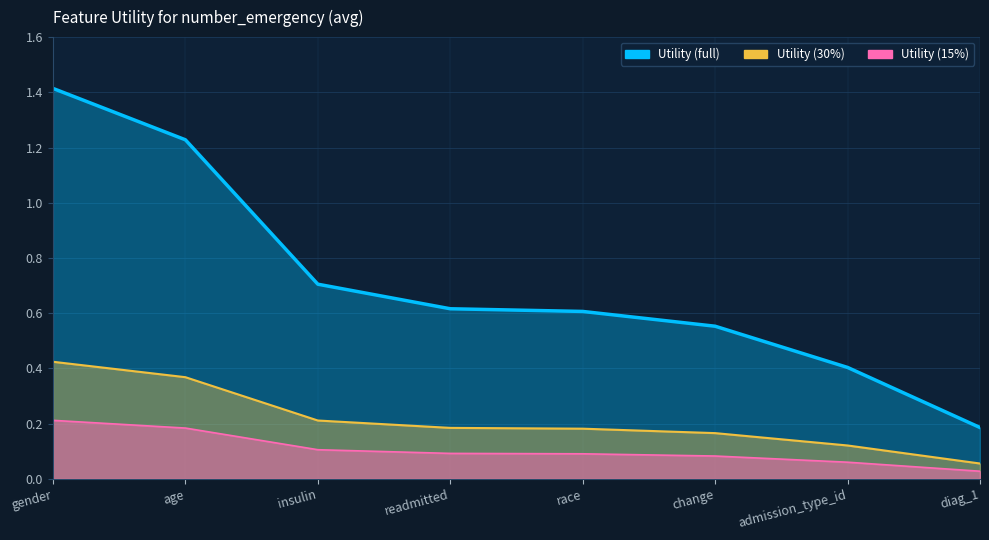

What is the sum of all values?

5.7